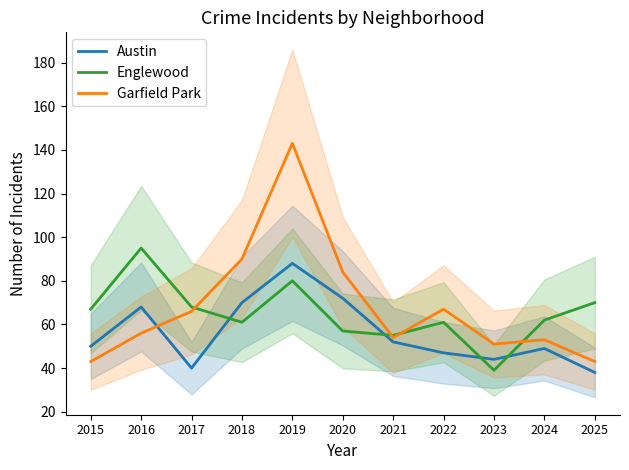

Where is the first local maximum for Austin?

2016